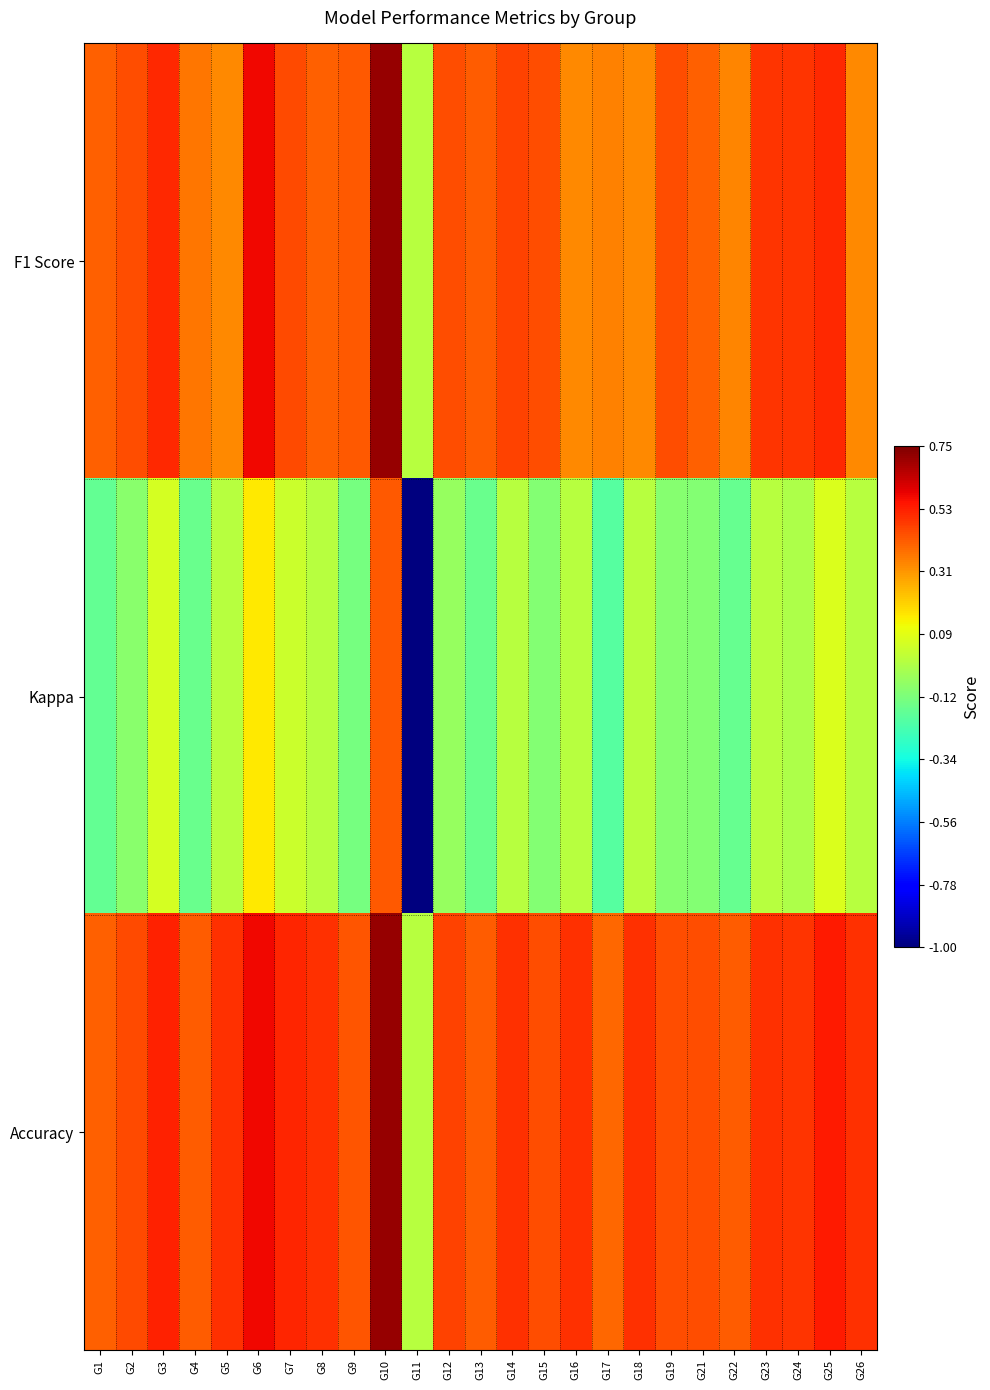

Reading right to left, extract all data points from this chart.

F1 Score: G26=0.3	G25=0.5	G24=0.5	G23=0.5	G22=0.3	G21=0.4	G19=0.4	G18=0.3	G17=0.4	G16=0.3	G15=0.4	G14=0.5	G13=0.4	G12=0.4	G11=0.0	G10=0.7	G9=0.4	G8=0.4	G7=0.5	G6=0.6	G5=0.3	G4=0.4	G3=0.5	G2=0.4	G1=0.4
Kappa: G26=0.0	G25=0.1	G24=-0.0	G23=0.0	G22=-0.2	G21=-0.1	G19=-0.1	G18=0.0	G17=-0.2	G16=0.0	G15=-0.1	G14=0.0	G13=-0.2	G12=-0.1	G11=-1.0	G10=0.4	G9=-0.1	G8=0.0	G7=0.0	G6=0.2	G5=0.0	G4=-0.2	G3=0.1	G2=-0.1	G1=-0.2
Accuracy: G26=0.5	G25=0.5	G24=0.5	G23=0.5	G22=0.4	G21=0.4	G19=0.4	G18=0.5	G17=0.4	G16=0.5	G15=0.4	G14=0.5	G13=0.4	G12=0.5	G11=0.0	G10=0.7	G9=0.4	G8=0.5	G7=0.5	G6=0.6	G5=0.5	G4=0.4	G3=0.5	G2=0.5	G1=0.4